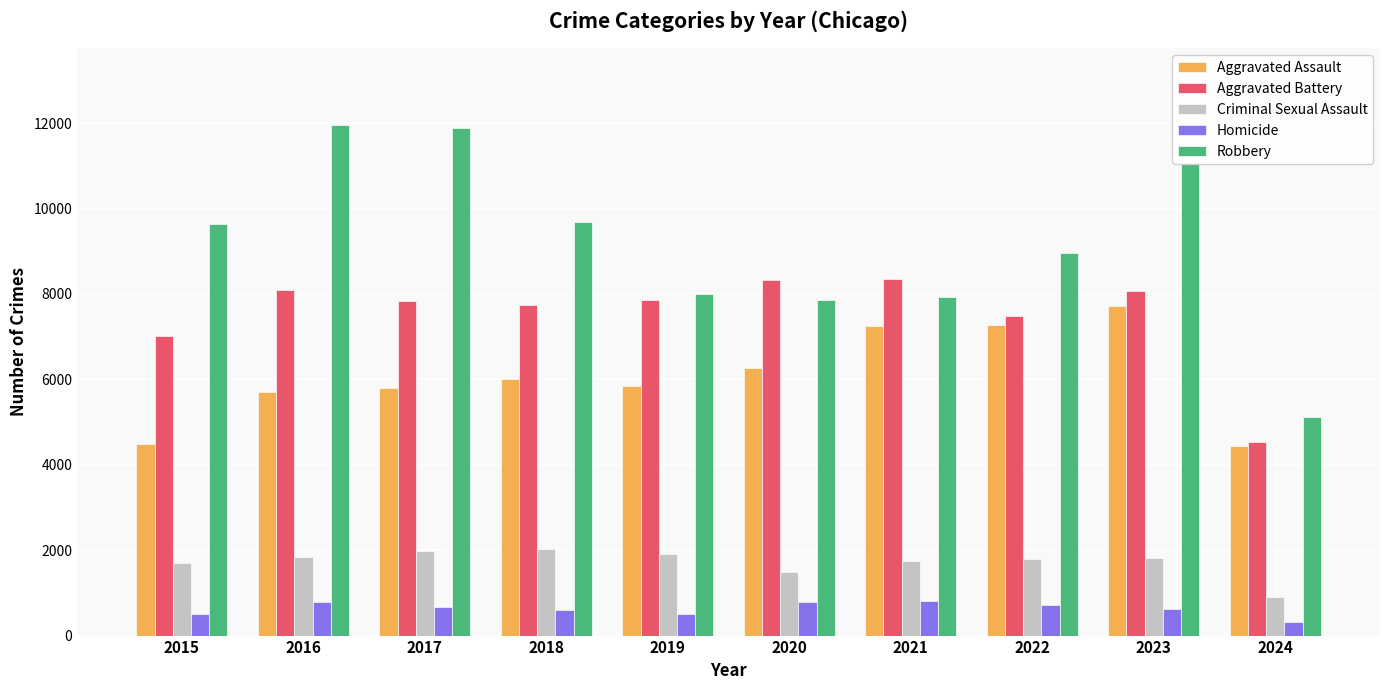

What is the average value of the Robbery series?

9207